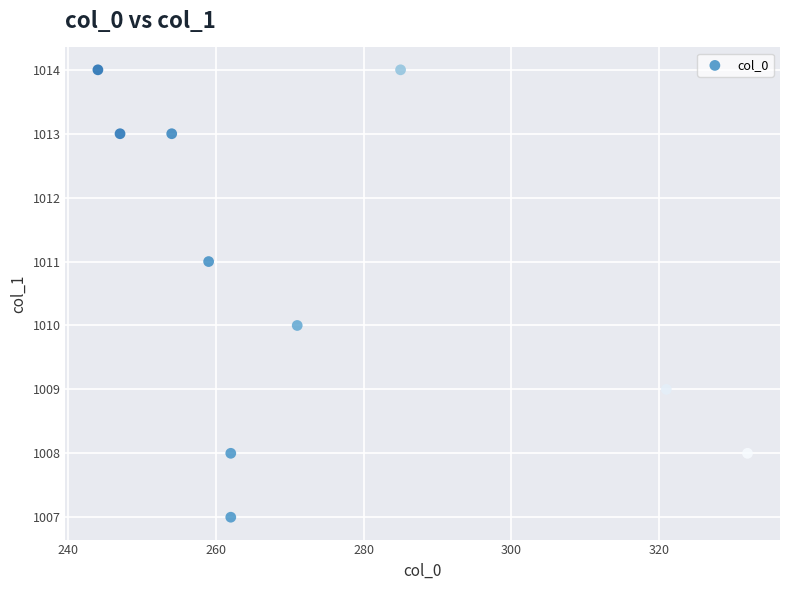

What is the range of Y values (max minus min)?

7